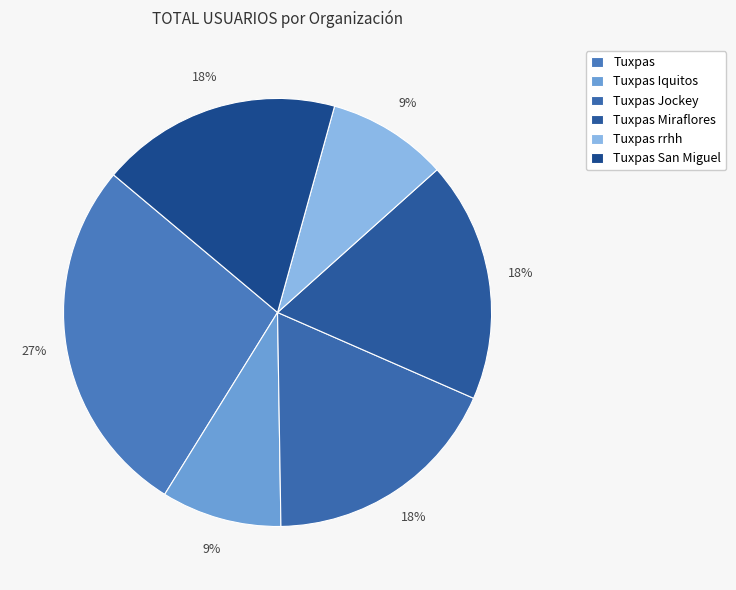

Does Tuxpas represent more than half of the total?

No